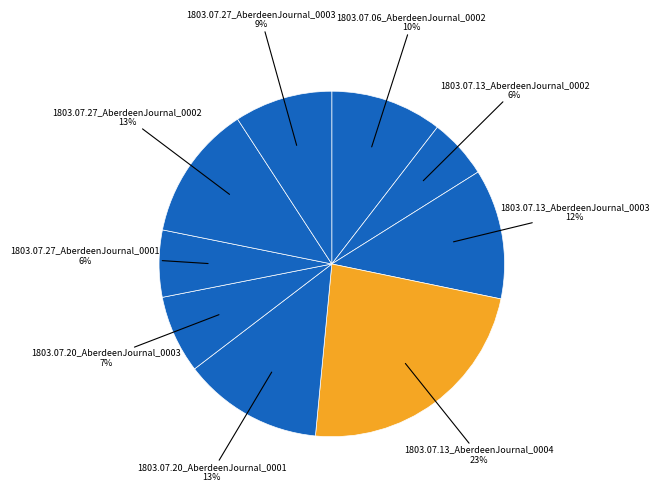

What is the largest slice in the pie chart?

1803.07.13_AberdeenJournal_0004